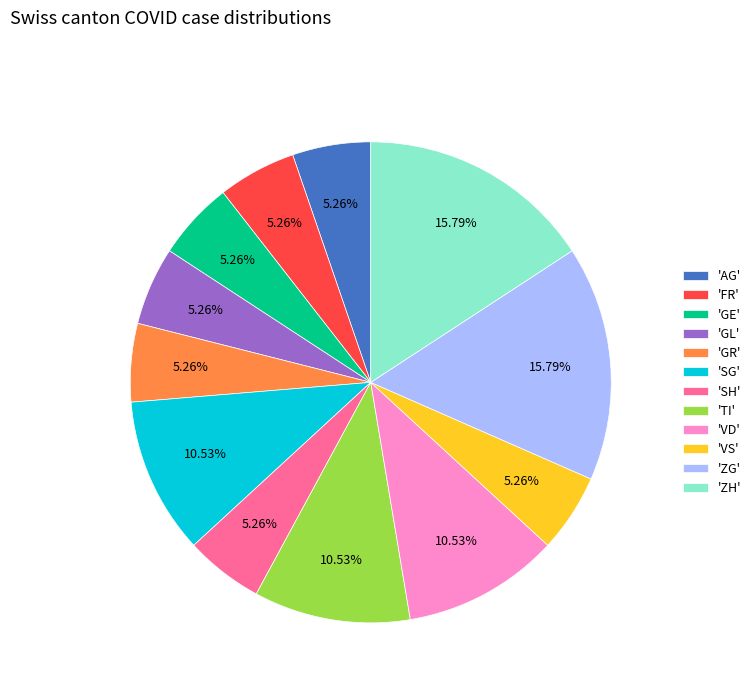

Is the sum of 'GE' and 'VD' greater than half?

No